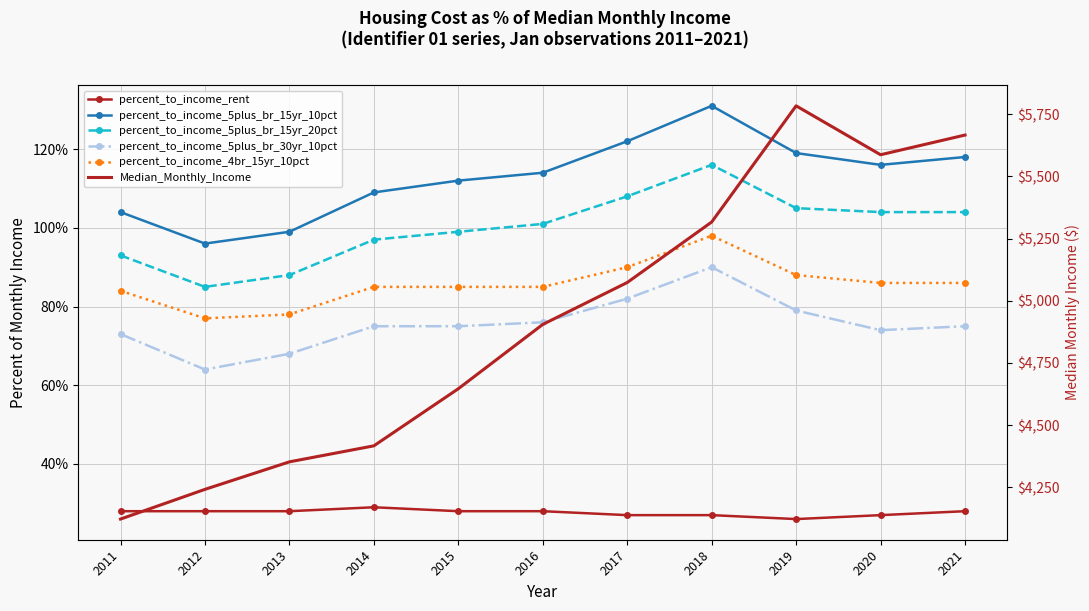

True or false: percent_to_income_5plus_br_30yr_10pct has more than 1 interior local peaks.

False